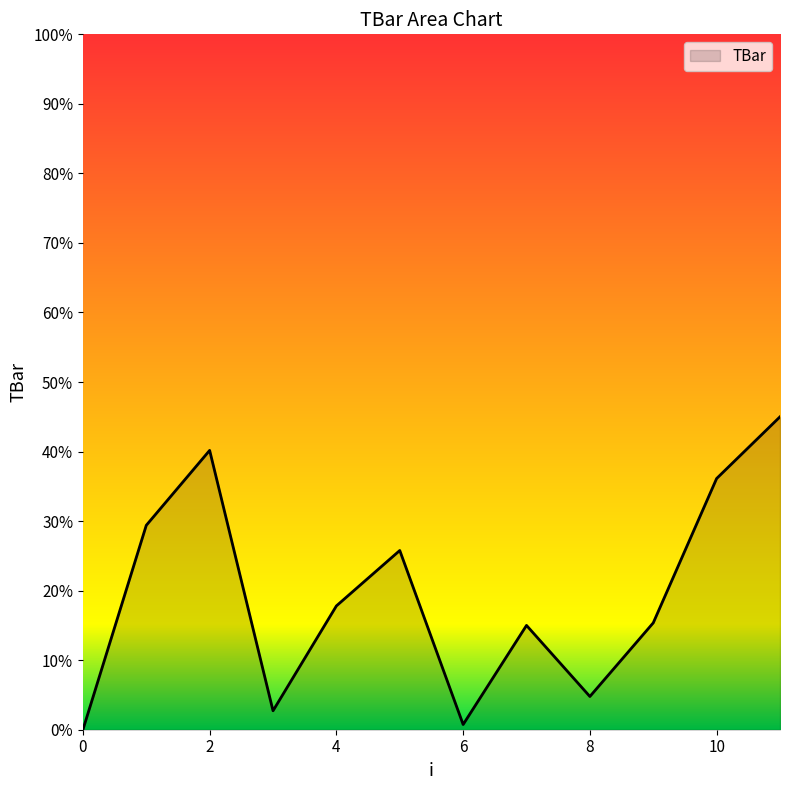

How many interior local valleys (lower than both neighbors) does the data have?

3